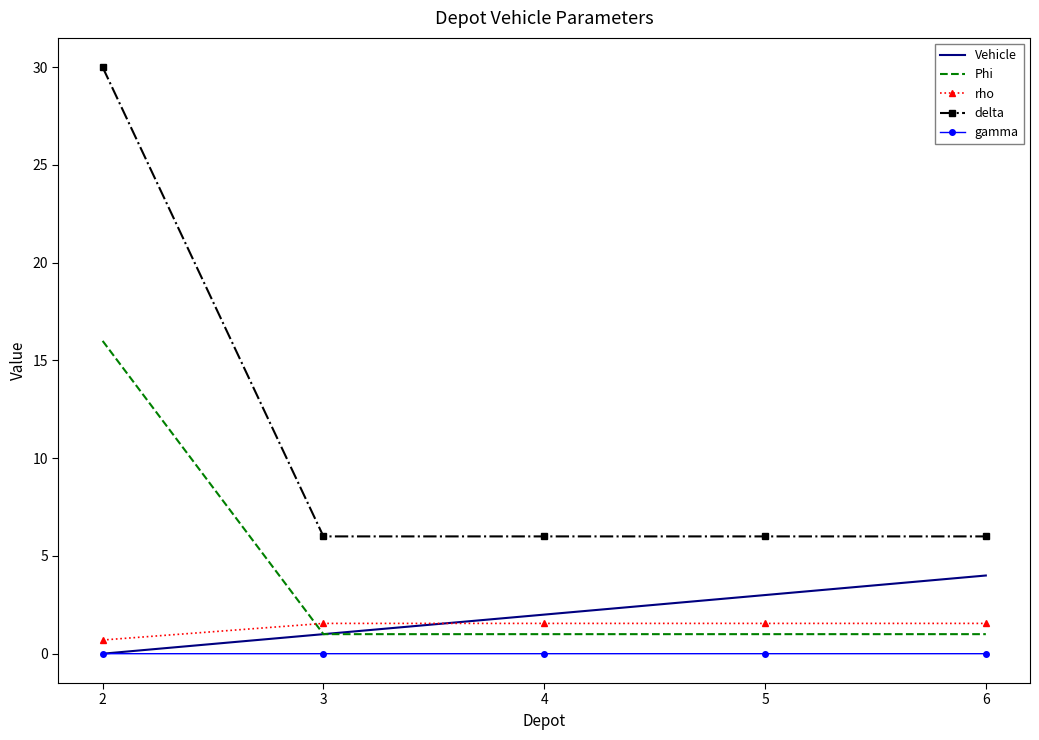

What are all the series names shown in the legend?

Vehicle, Phi, rho, delta, gamma